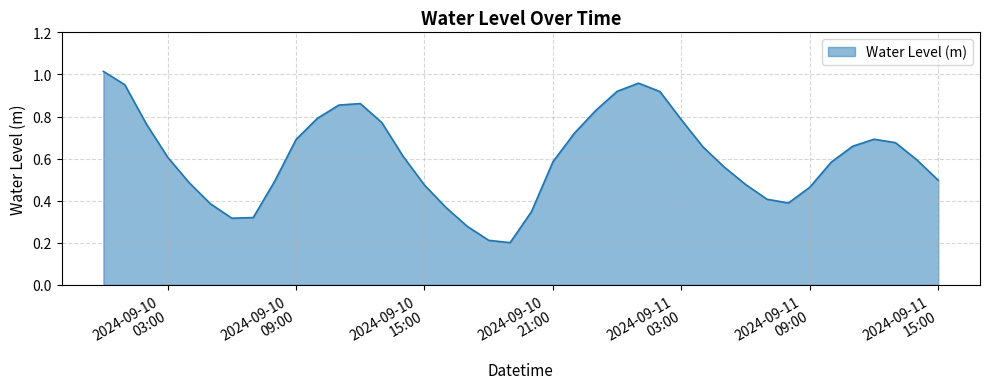

What is the label of the 25th point from the left?

2024-09-11 00:00:00